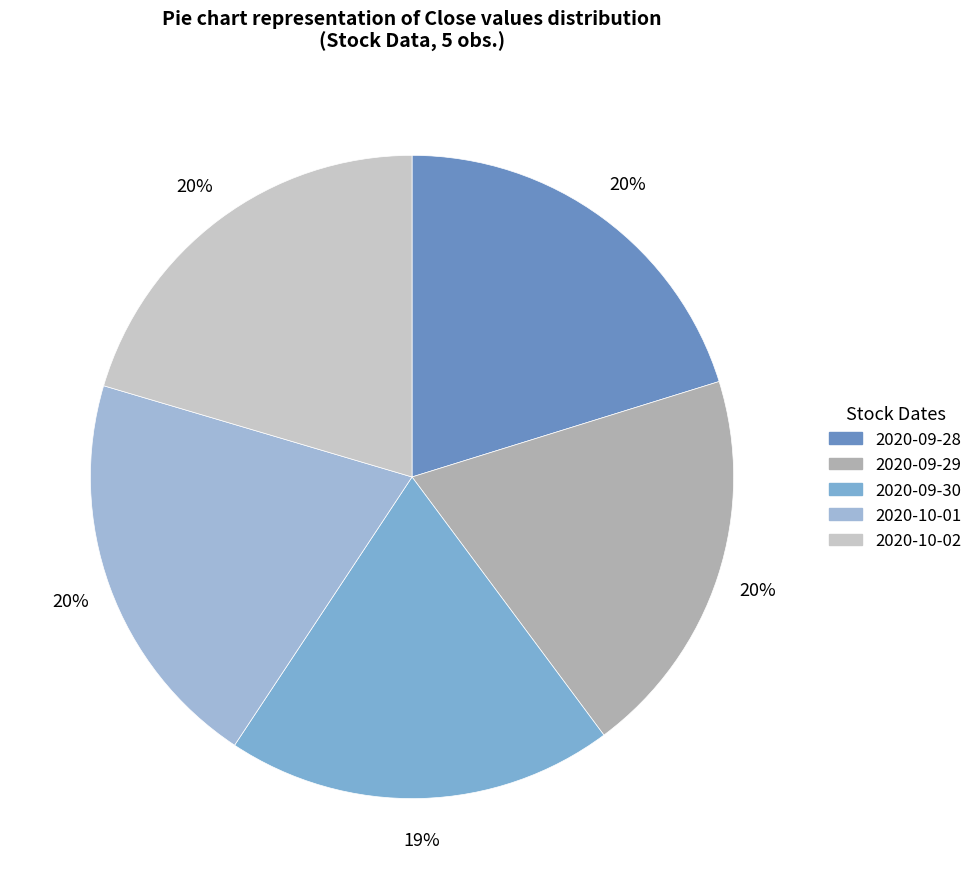

True or false: 2020-09-29 accounts for 20% of the total.

True